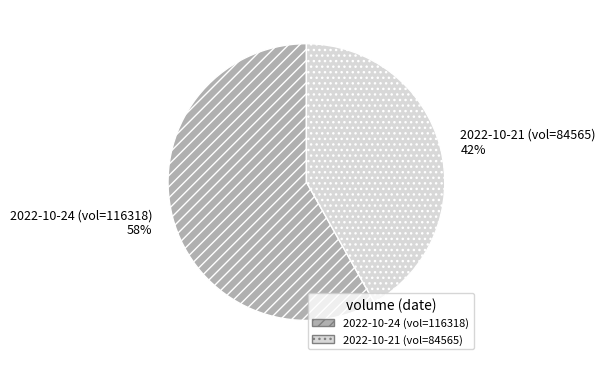

Which category accounts for the majority?

2022-10-24 (vol=116318)